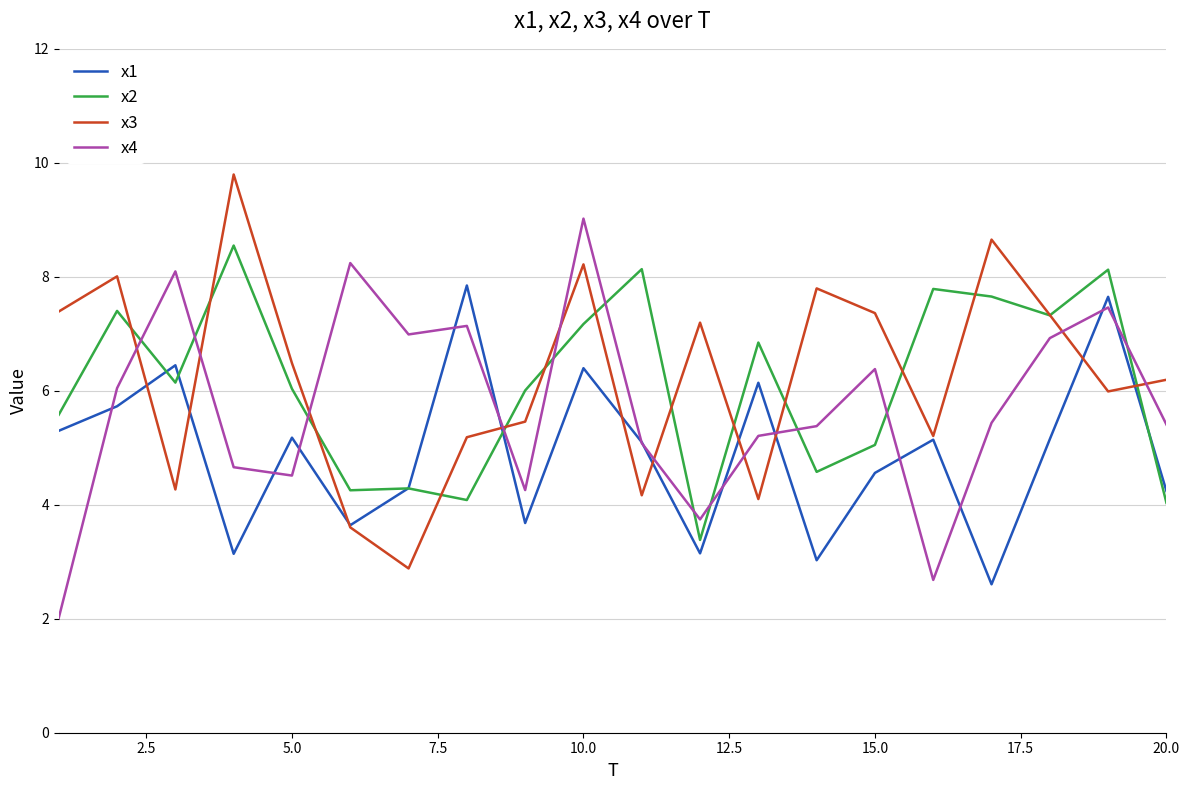

How many interior local valleys does the x3 series have?

6